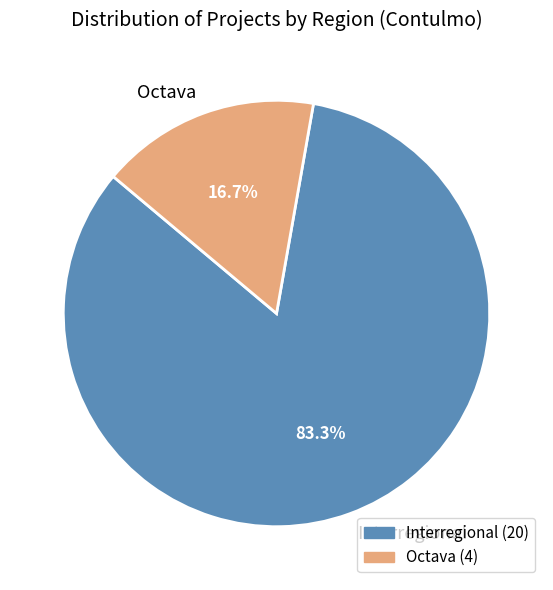

To the nearest percent, what is the average slice percentage?

50%